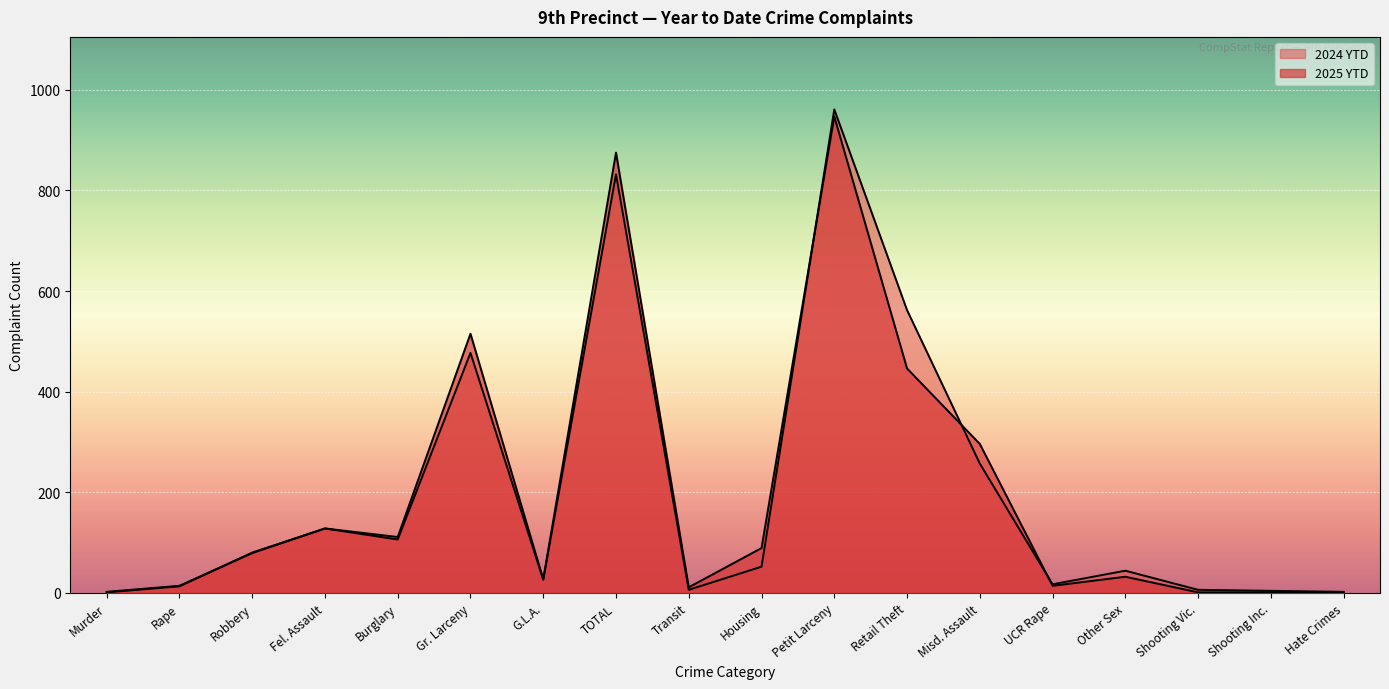

What is the difference between the 2024 YTD values at Rape and G.L.A.?

12